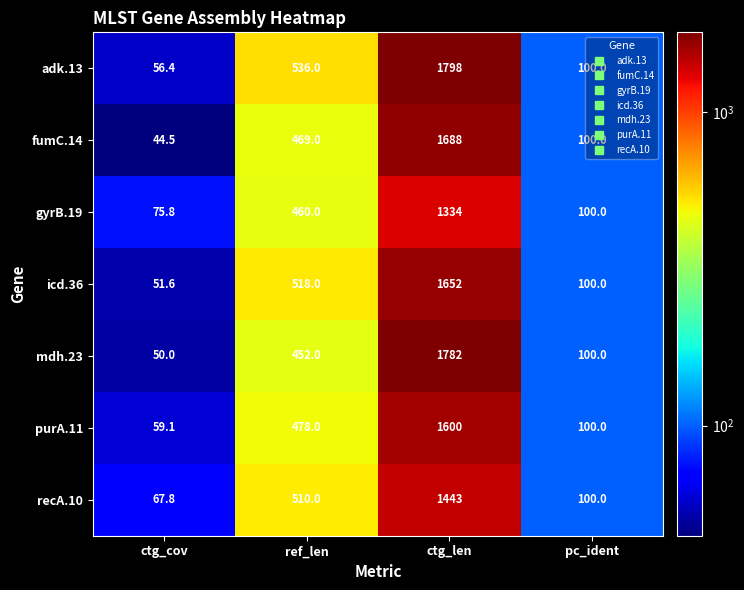

What is the difference between the second highest and minimum values in the adk.13 series?

479.6